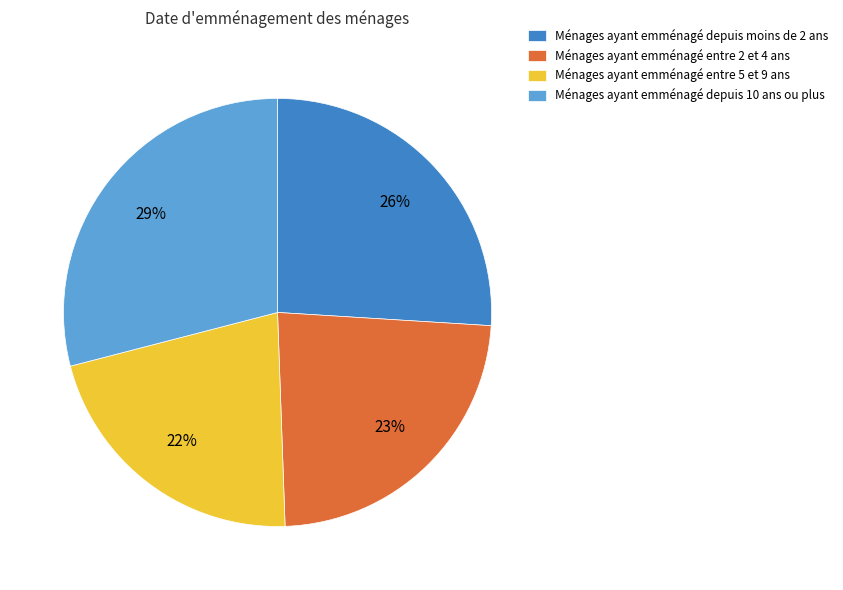

To the nearest percent, what is the combined percentage of Ménages ayant emménagé entre 2 et 4 ans and Ménages ayant emménagé depuis moins de 2 ans?

49%